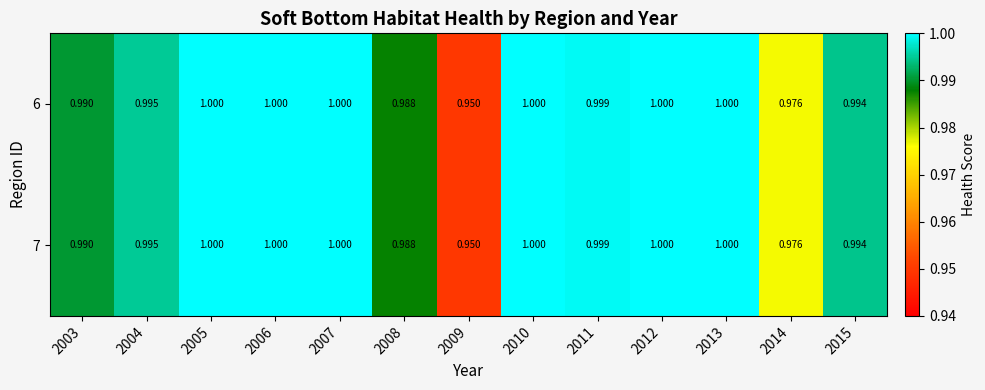

Is the value of 7 at 2009 greater than the value of 6 at 2010?

No